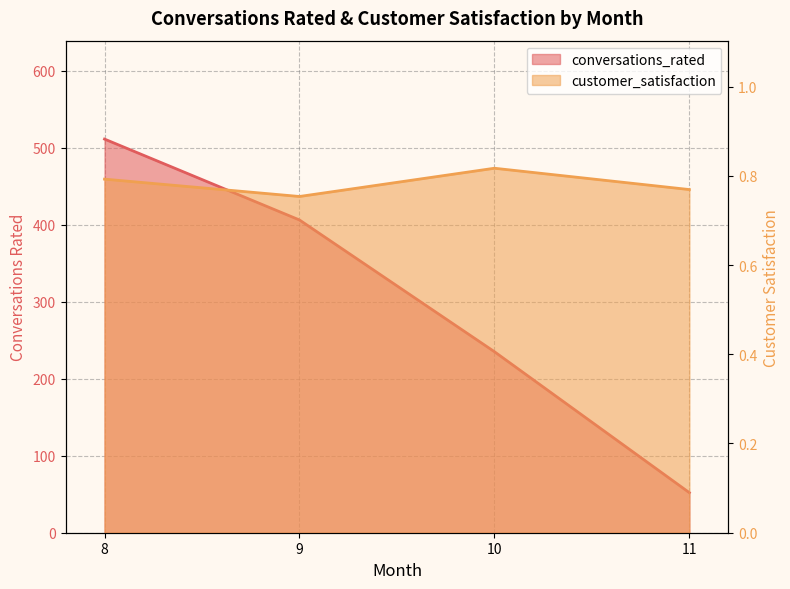

At which category does customer_satisfaction reach its first local valley?

9